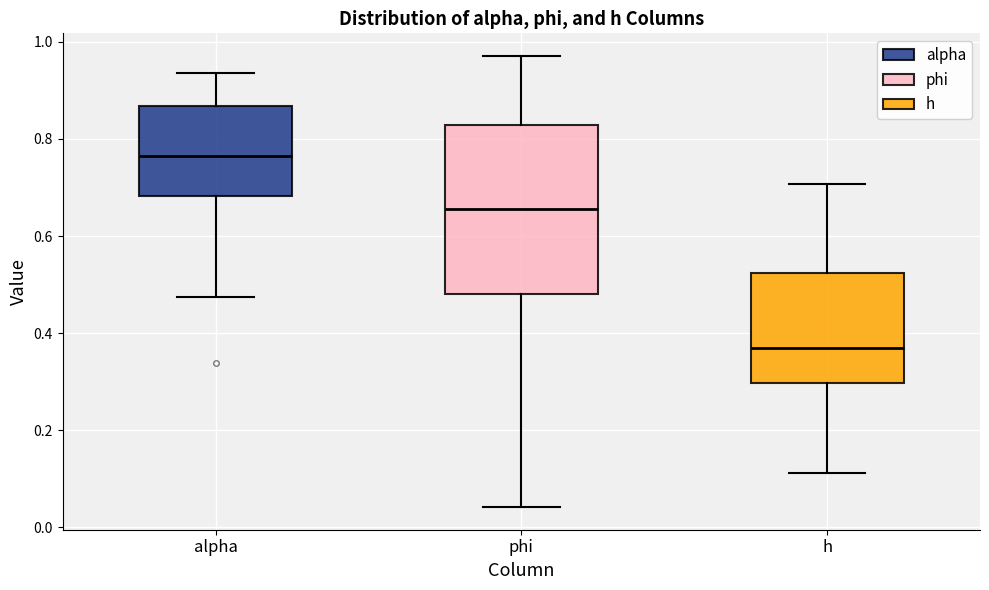

Which box has the lowest median line?

h